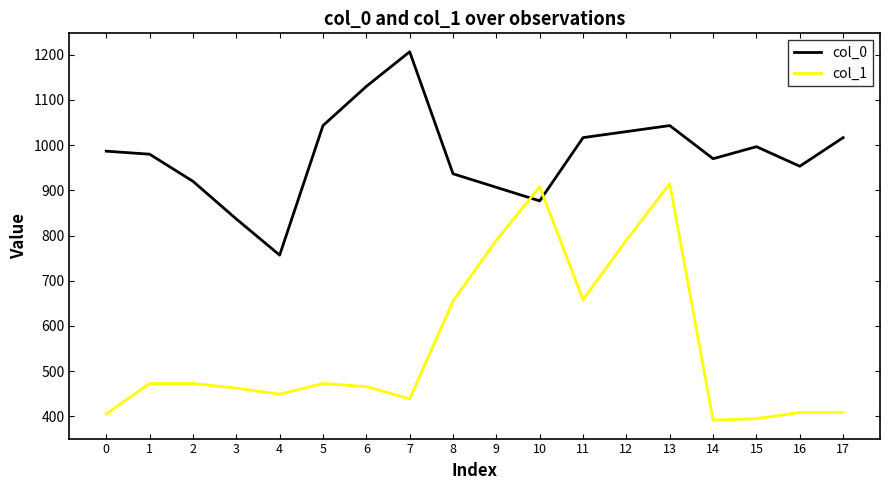

Rank the series at 12 from lowest to highest value.

col_1, col_0